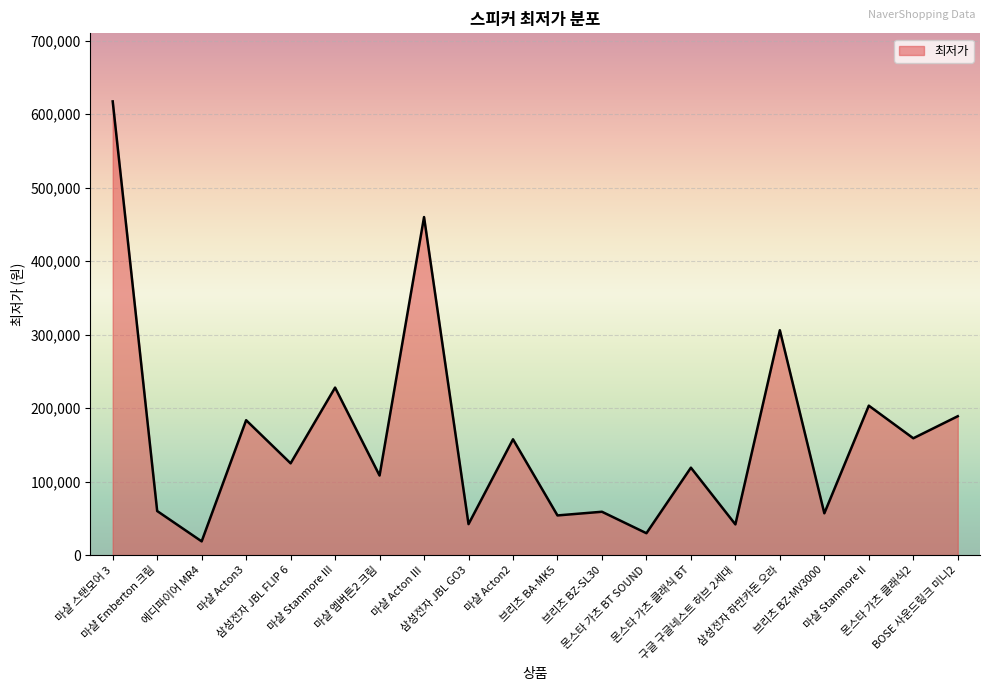

What is the greatest value displayed?

617400